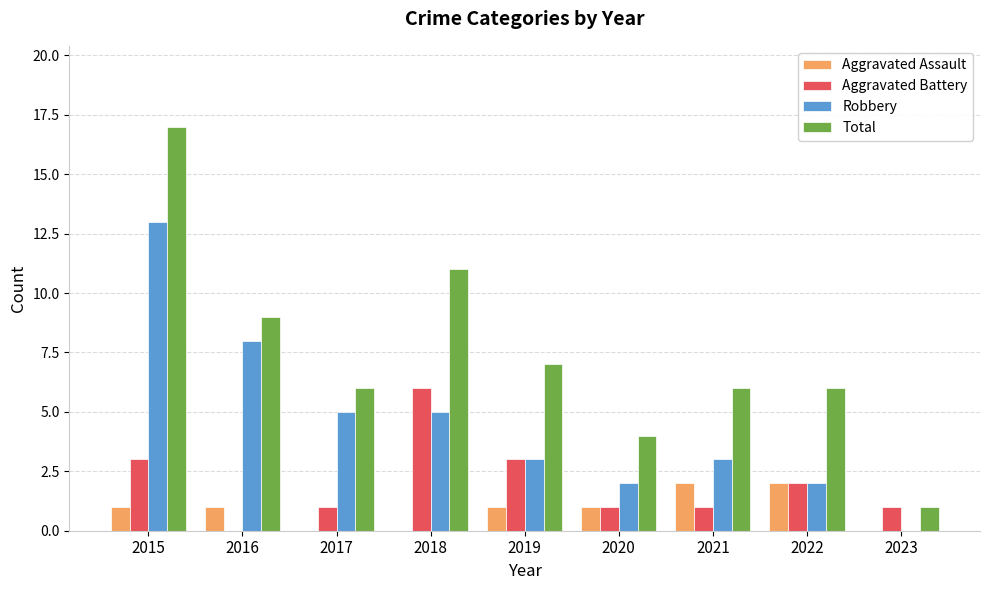

What is the sum of the Aggravated Battery values at 2018 and 2022?

8